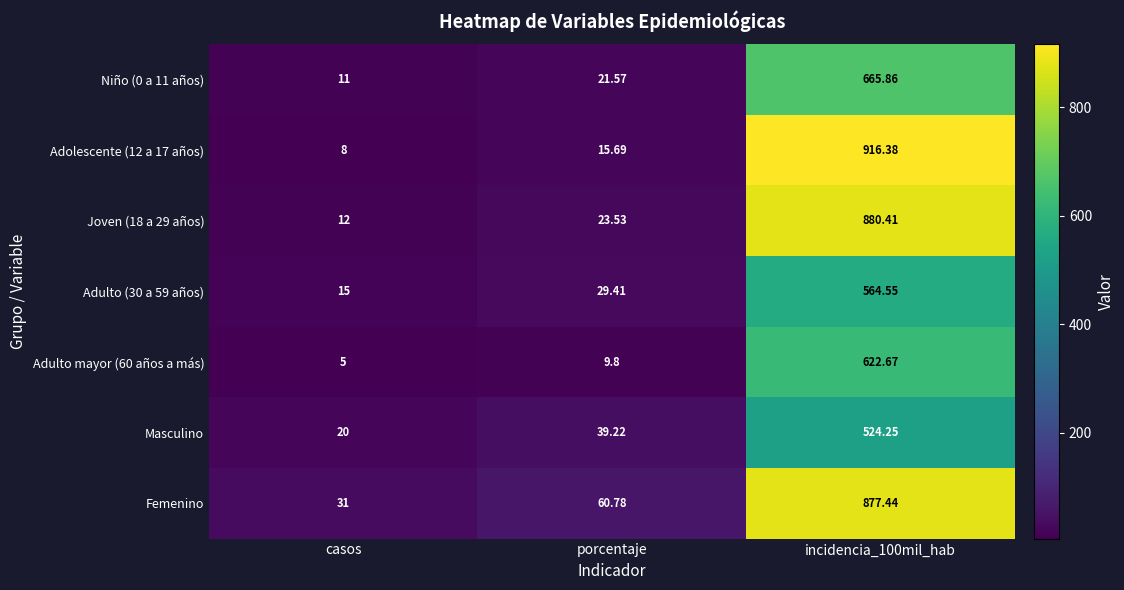

How many distinct data groups are displayed?

7